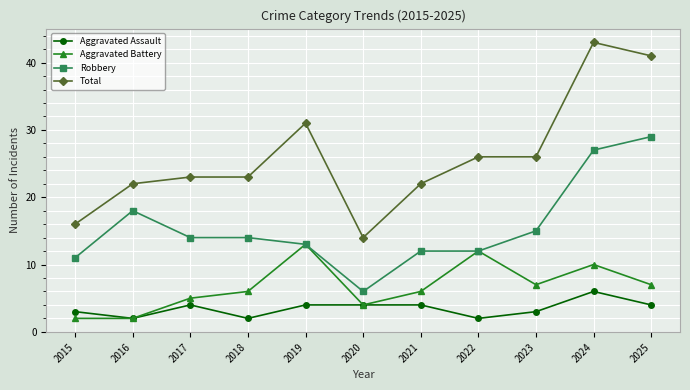

How many distinct data groups are displayed?

4